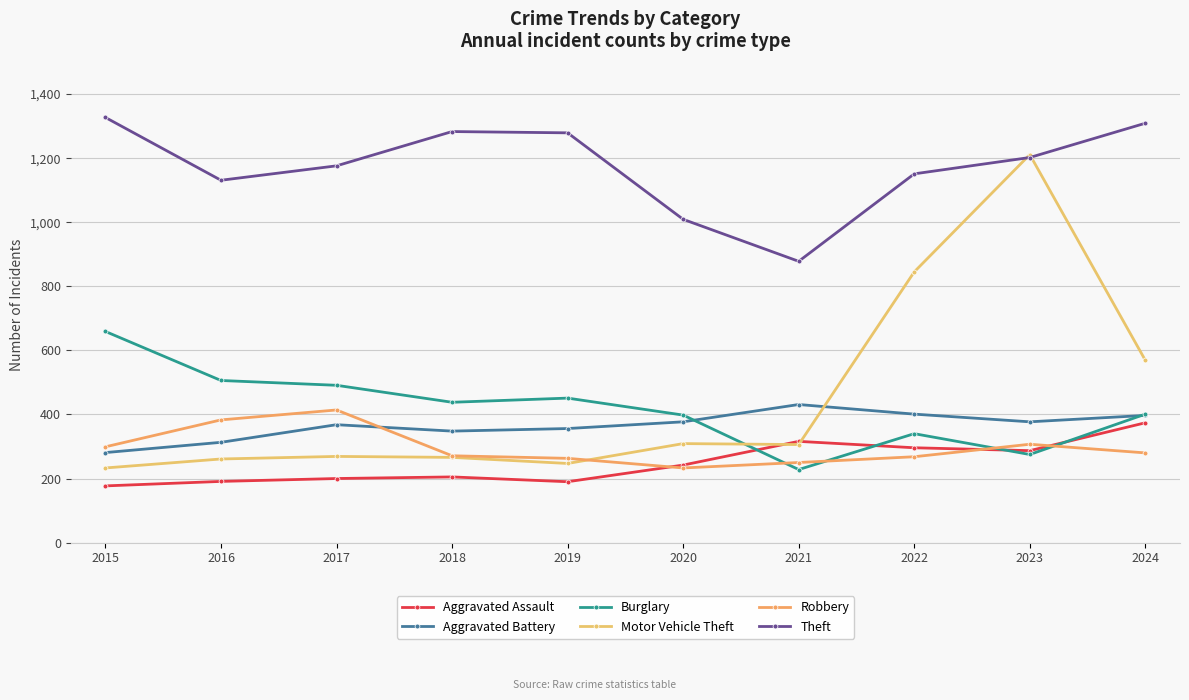

How many lines are shown in the chart?

6